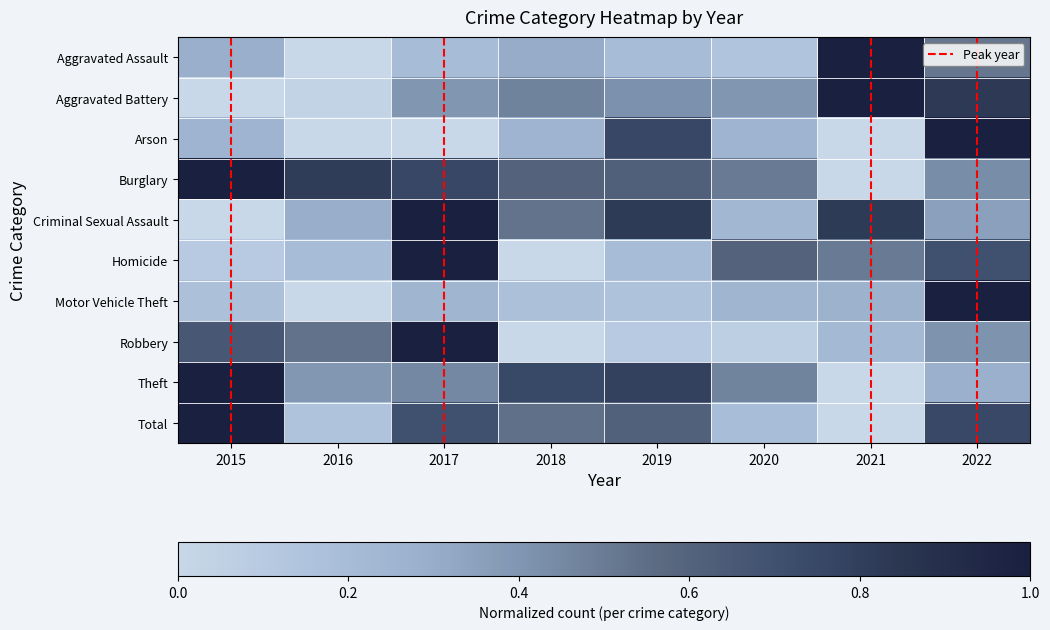

Rank the series at 2017 from lowest to highest value.

Arson, Aggravated Assault, Motor Vehicle Theft, Aggravated Battery, Theft, Total, Burglary, Criminal Sexual Assault, Homicide, Robbery